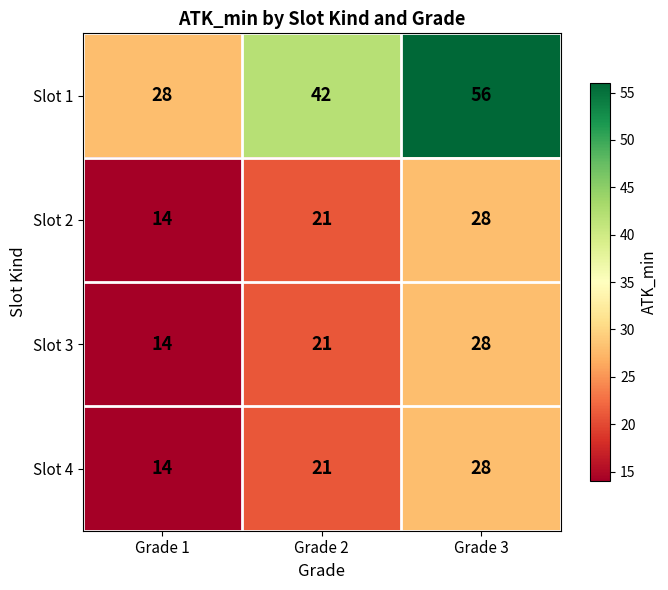

How many distinct data groups are displayed?

4